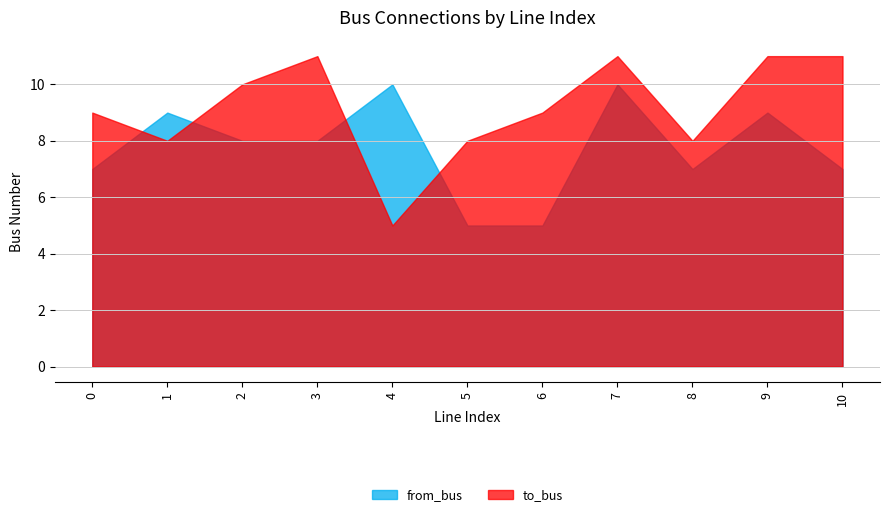

The from_bus series shows 3 at 1. True or false?

False